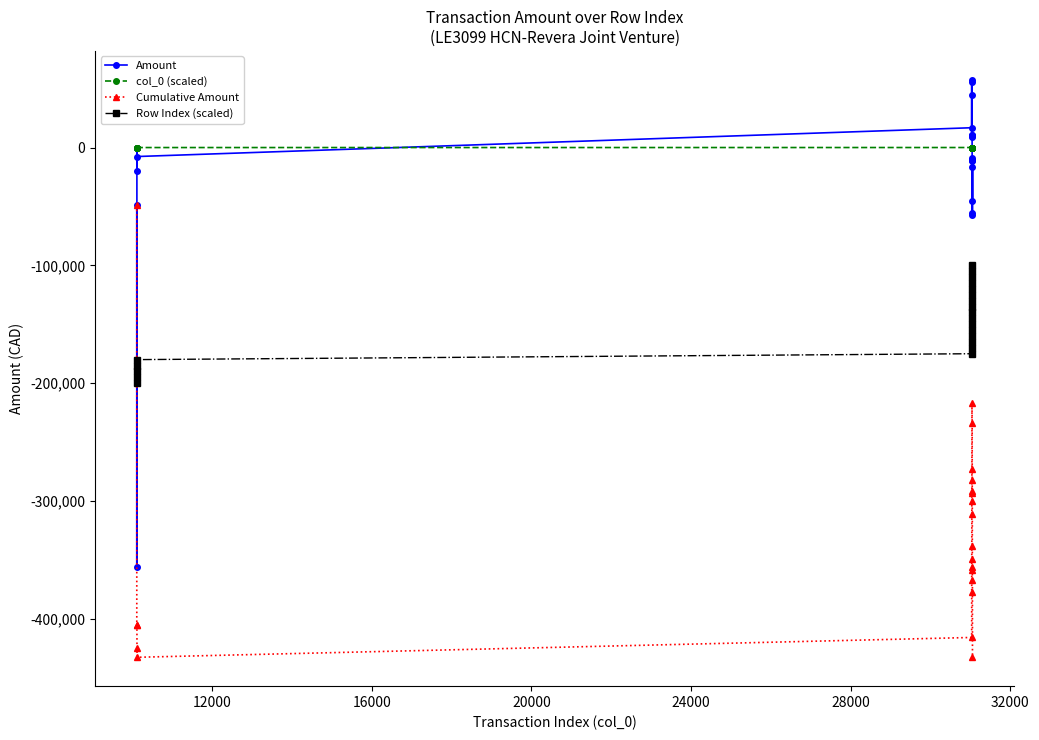

True or false: col_0 (scaled) and Row Index (scaled) intersect in this chart.

False